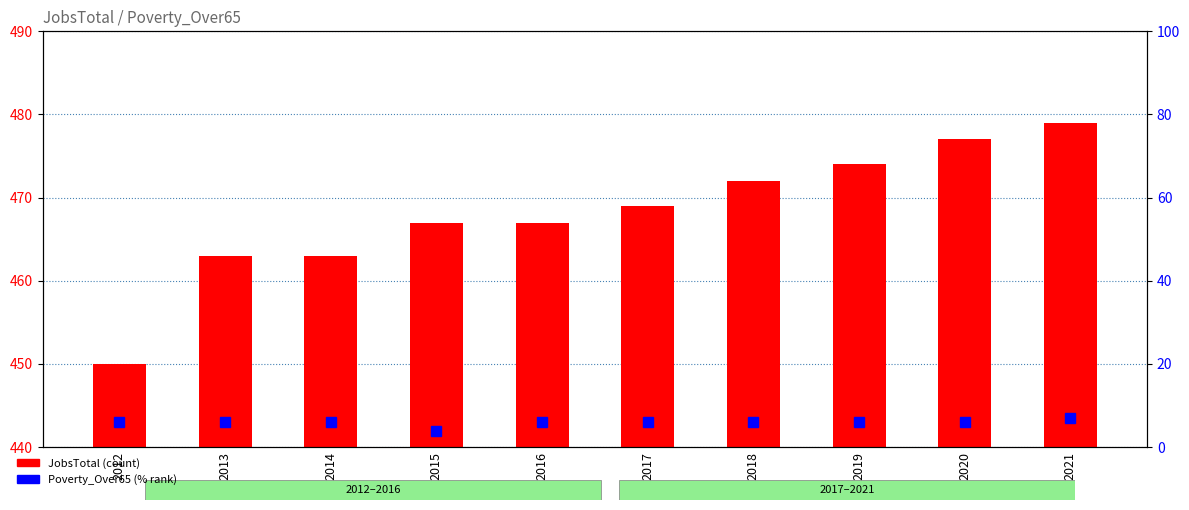

Where does the JobsTotal series first go above 469?

2018